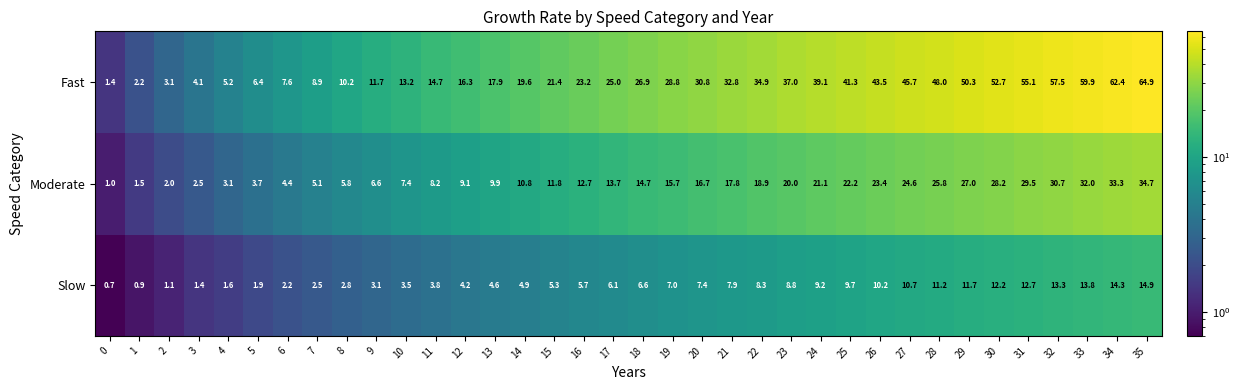

What is the sum of all Moderate values?

555.6